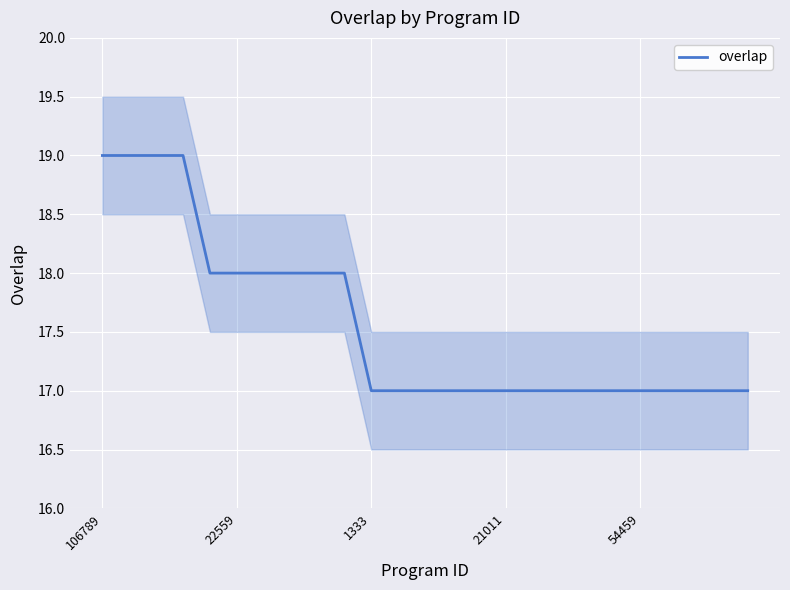

How many lines are shown in the chart?

1